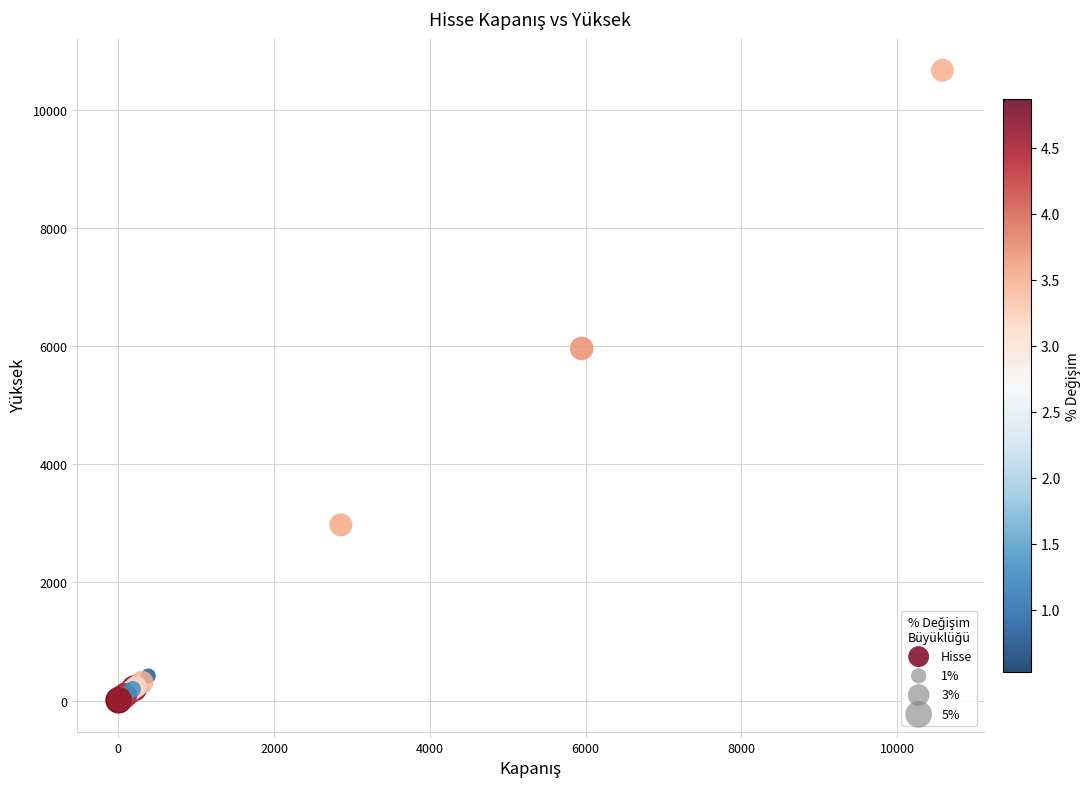

What Y value in the scatter plot is closest to 5337?

5962.5